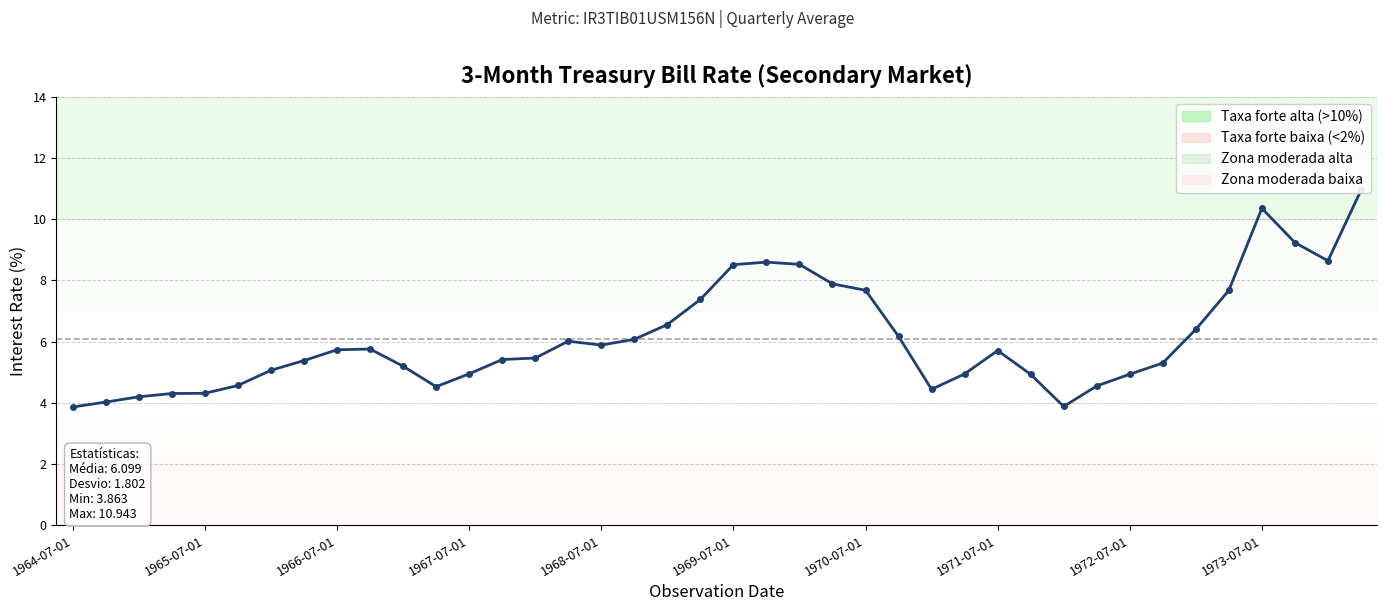

How many interior local peaks (higher than both neighbors) does the data have?

5